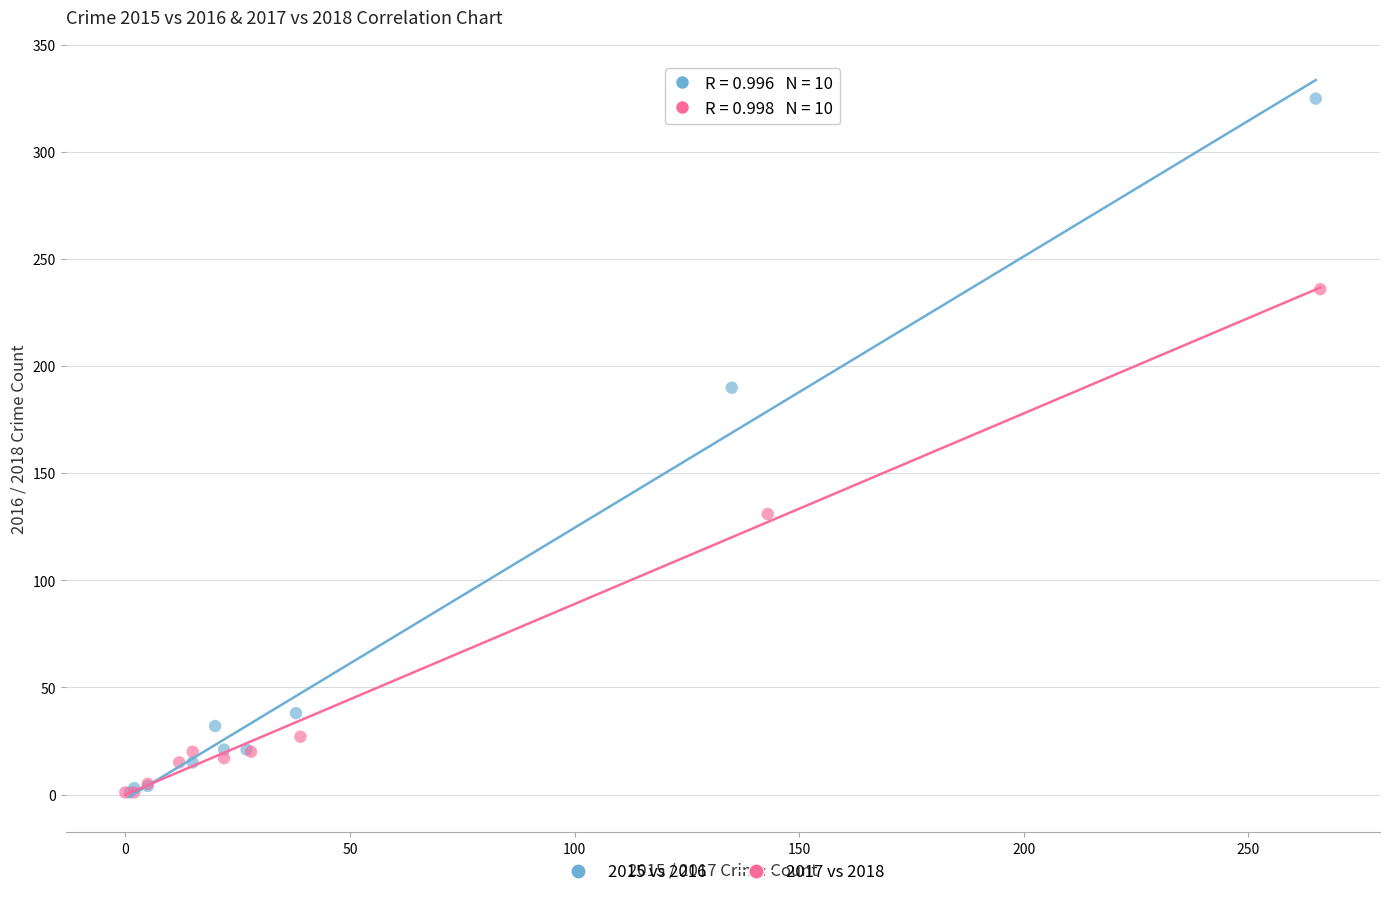

Which series has the widest spread of Y values?

2015 vs 2016